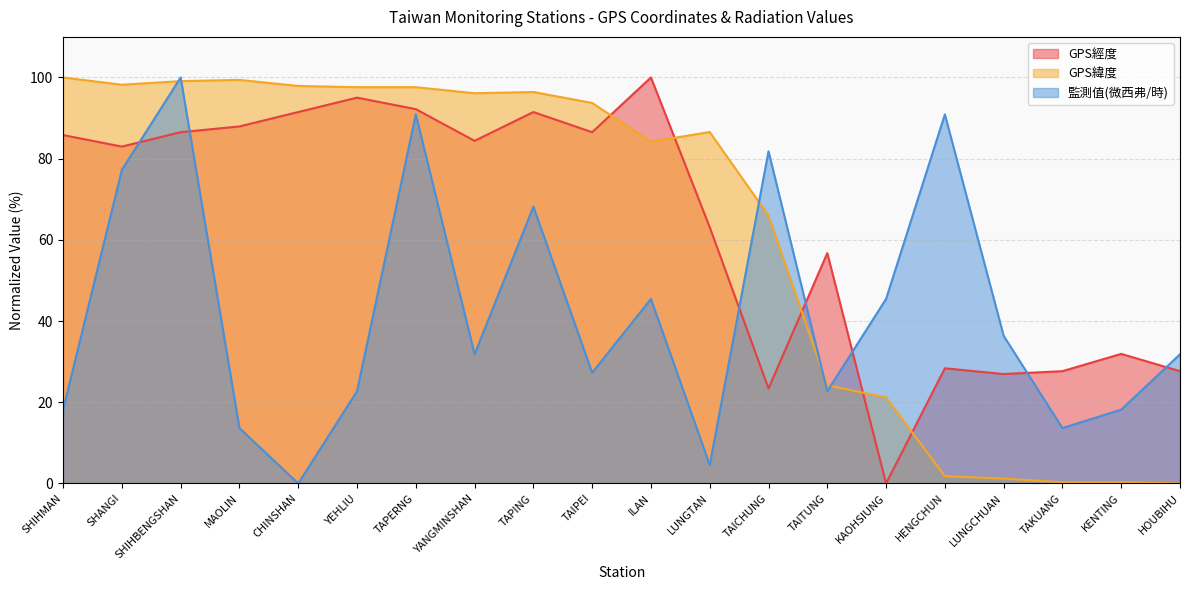

How many lines are shown in the chart?

3